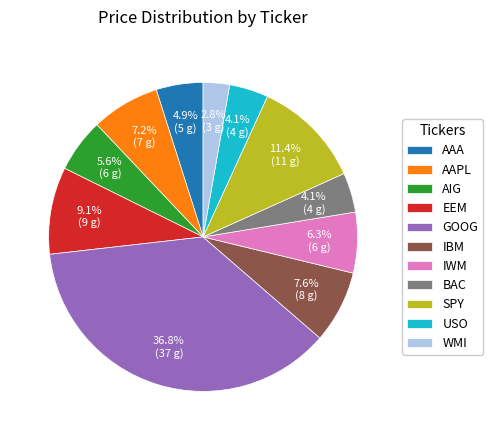

How many slices are in this pie chart?

11